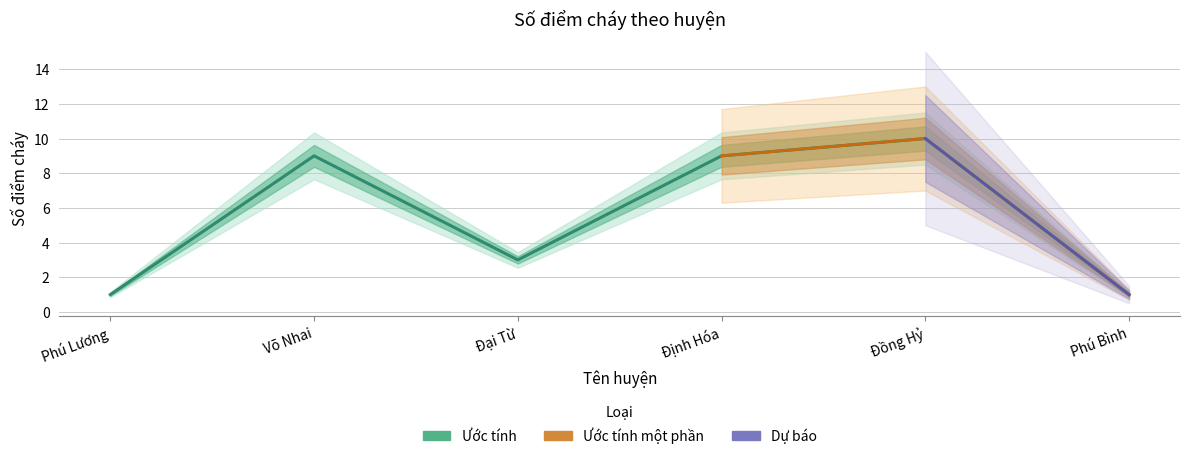

What is the sum of the values at Võ Nhai and Định Hóa?

18